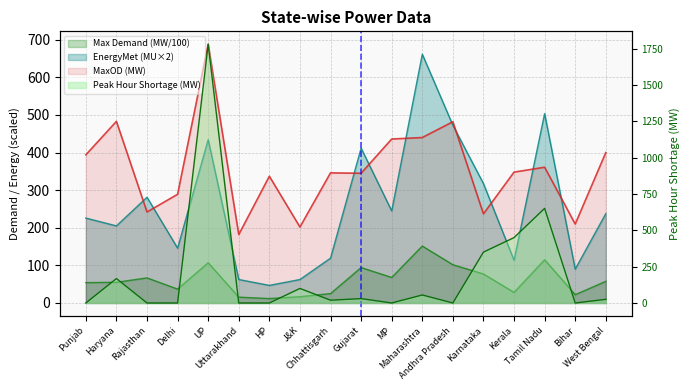

How many lines are shown in the chart?

4